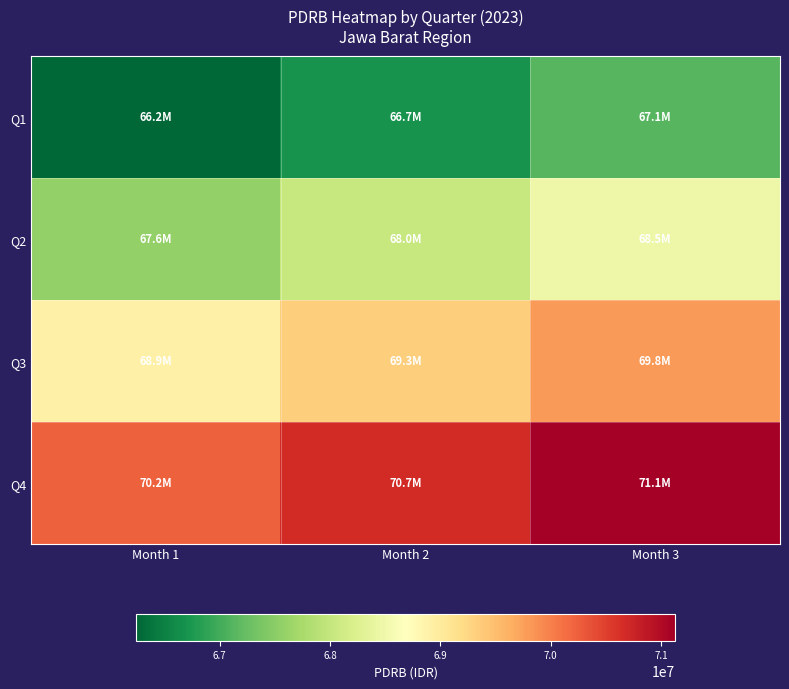

Reading left to right, extract all data points from this chart.

Q1: Month 1=66247000	Month 2=66690000	Month 3=67133000
Q2: Month 1=67577000	Month 2=68020000	Month 3=68463000
Q3: Month 1=68906000	Month 2=69349000	Month 3=69792000
Q4: Month 1=70236000	Month 2=70679000	Month 3=71122000